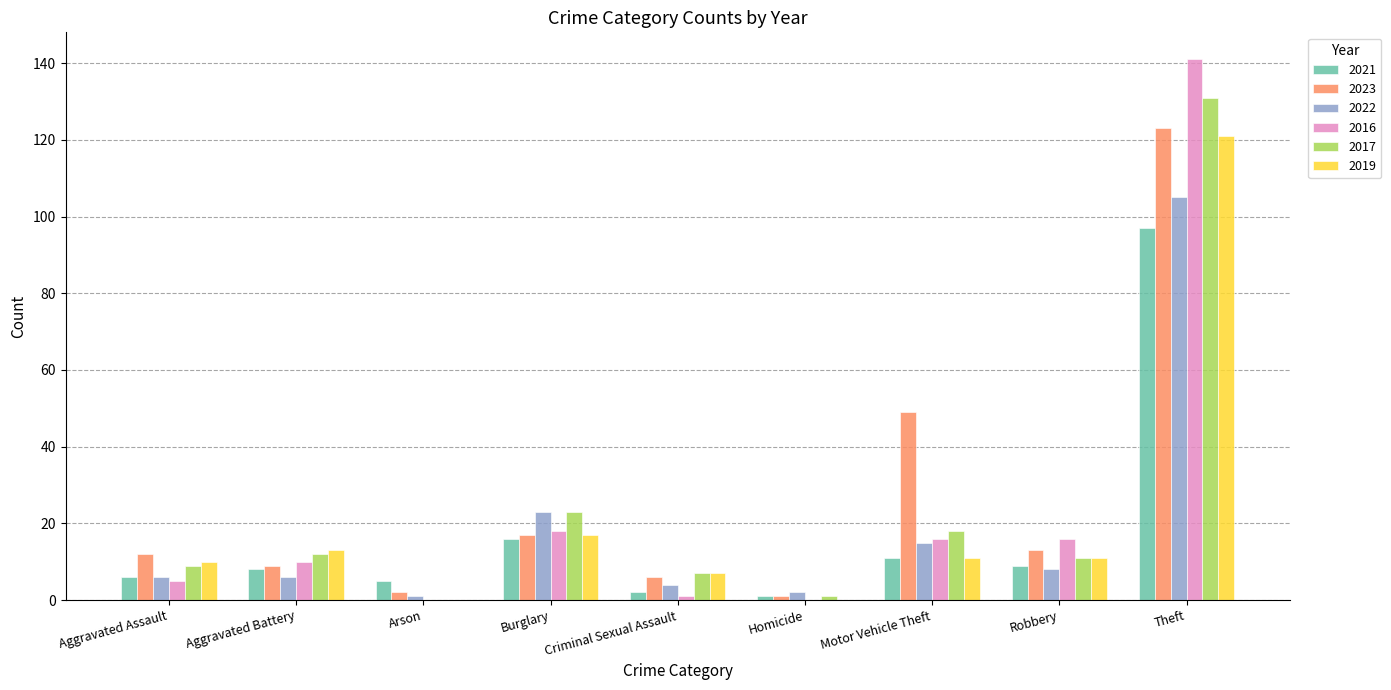

What is the sum of the 2023 values at Burglary and Motor Vehicle Theft?

66